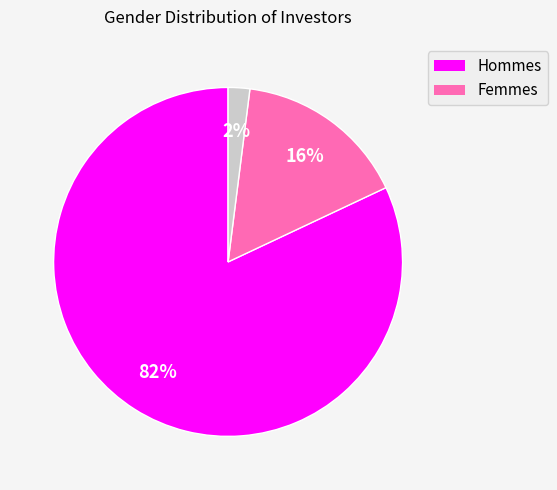

Is there any slice that represents more than half of the pie?

Yes